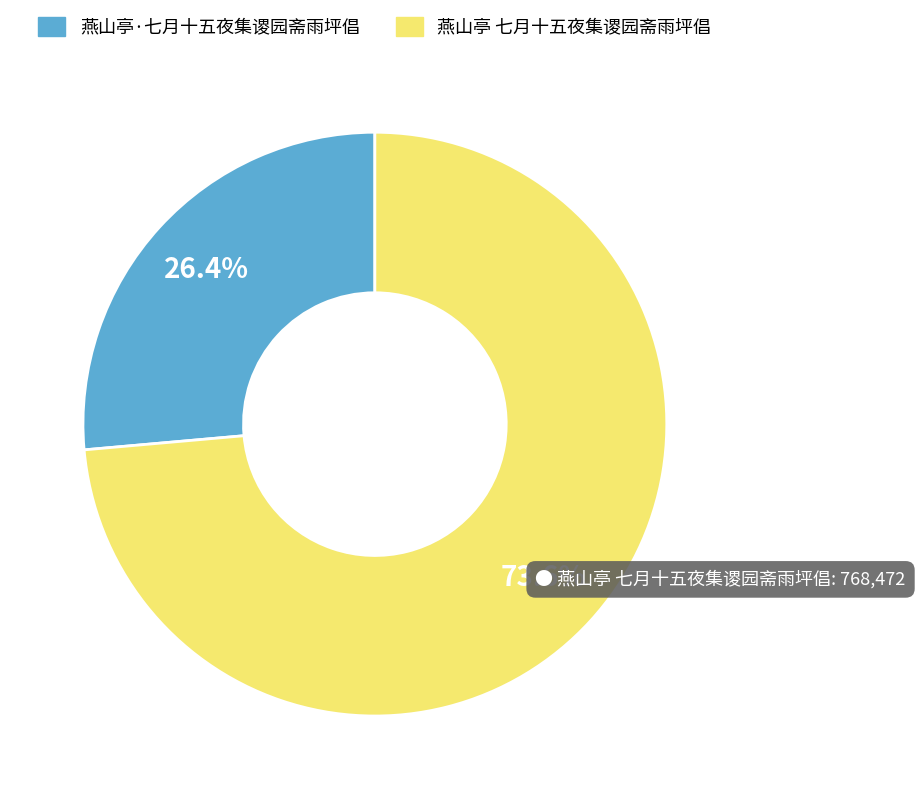

Which slice is the smallest?

燕山亭·七月十五夜集谡园斋雨坪倡